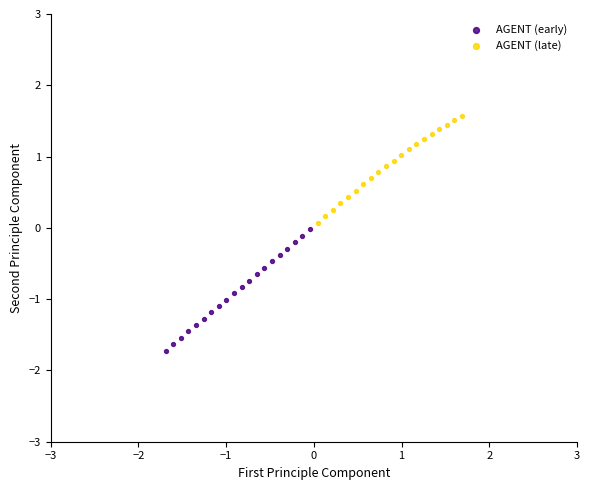

Which series reaches the minimum Y coordinate?

AGENT (early)